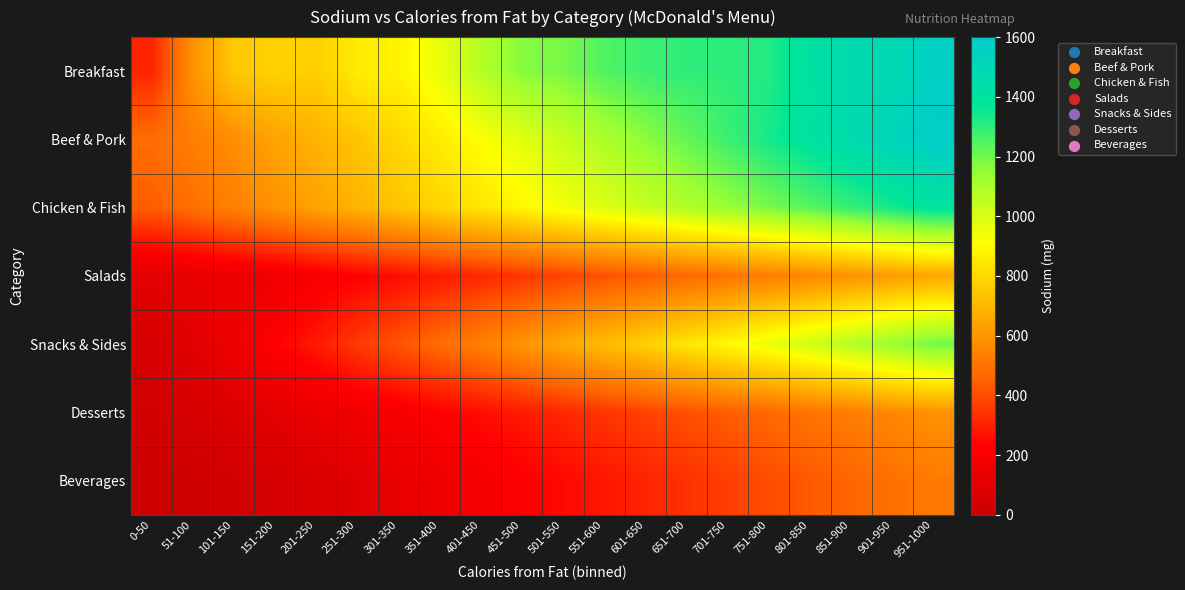

Reading left to right, list all the values displayed in this chart.

Breakfast: 0-50=310	51-100=590	101-150=750	151-200=780	201-250=770	251-300=860	301-350=880	351-400=960	401-450=1080	451-500=1170	501-550=1190	551-600=1250	601-650=1280	651-700=1300	701-750=1300	751-800=1320	801-850=1410	851-900=1470	901-950=1480	951-1000=1560
Beef & Pork: 0-50=480	51-100=530	101-150=580	151-200=640	201-250=690	251-300=740	301-350=800	351-400=860	401-450=920	451-500=980	501-550=1040	551-600=1100	601-650=1160	651-700=1220	701-750=1280	751-800=1340	801-850=1400	851-900=1460	901-950=1520	951-1000=1580
Chicken & Fish: 0-50=440	51-100=490	101-150=540	151-200=590	201-250=640	251-300=690	301-350=740	351-400=790	401-450=840	451-500=890	501-550=940	551-600=990	601-650=1040	651-700=1090	701-750=1140	751-800=1190	801-850=1240	851-900=1290	901-950=1340	951-1000=1390
Salads: 0-50=110	51-100=130	101-150=150	151-200=170	201-250=200	251-300=230	301-350=260	351-400=290	401-450=320	451-500=350	501-550=380	551-600=410	601-650=440	651-700=470	701-750=500	751-800=530	801-850=560	851-900=590	901-950=620	951-1000=650
Snacks & Sides: 0-50=50	51-100=100	101-150=160	151-200=230	201-250=290	251-300=360	301-350=420	351-400=480	401-450=540	451-500=600	501-550=660	551-600=720	601-650=780	651-700=840	701-750=900	751-800=960	801-850=1020	851-900=1080	901-950=1140	951-1000=1200
Desserts: 0-50=30	51-100=55	101-150=80	151-200=110	201-250=140	251-300=170	301-350=200	351-400=230	401-450=260	451-500=290	501-550=320	551-600=350	601-650=380	651-700=410	701-750=440	751-800=470	801-850=500	851-900=530	901-950=560	951-1000=590
Beverages: 0-50=0	51-100=15	101-150=30	151-200=50	201-250=70	251-300=100	301-350=130	351-400=160	401-450=190	451-500=220	501-550=250	551-600=280	601-650=310	651-700=340	701-750=370	751-800=400	801-850=430	851-900=460	901-950=490	951-1000=520